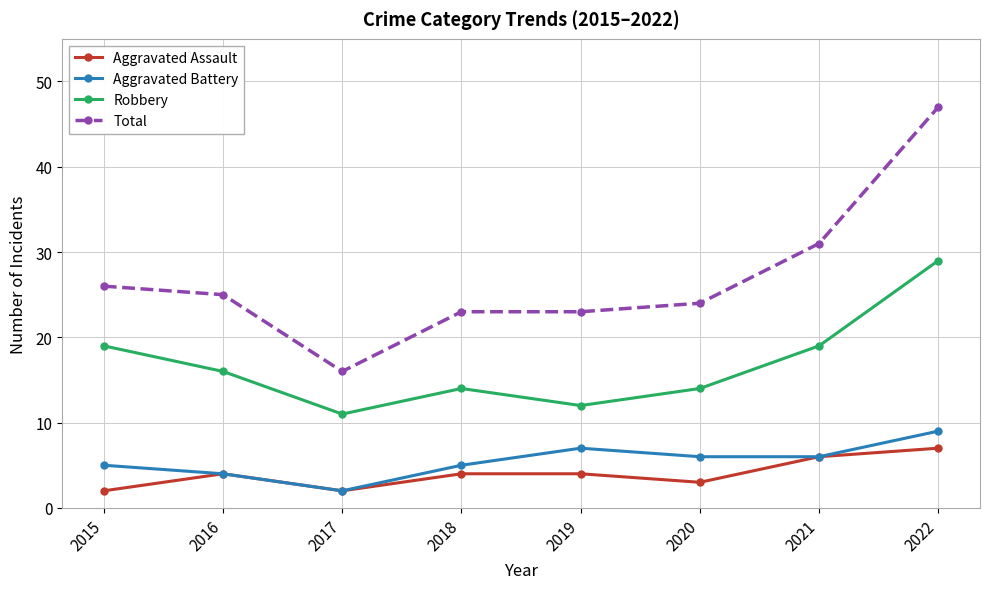

True or false: Aggravated Battery and Total intersect in this chart.

False